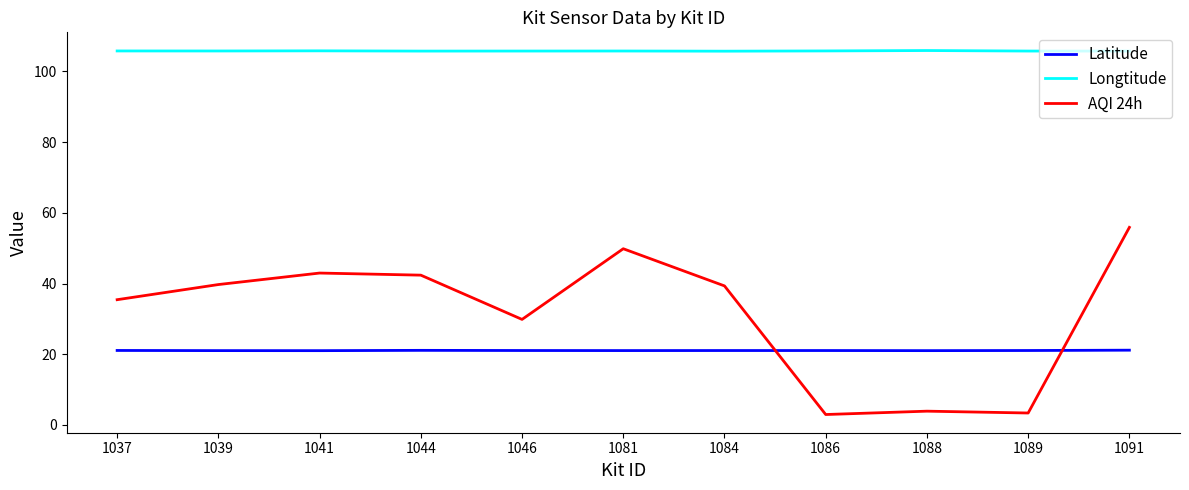

What is the minimum value shown in the chart?

2.9